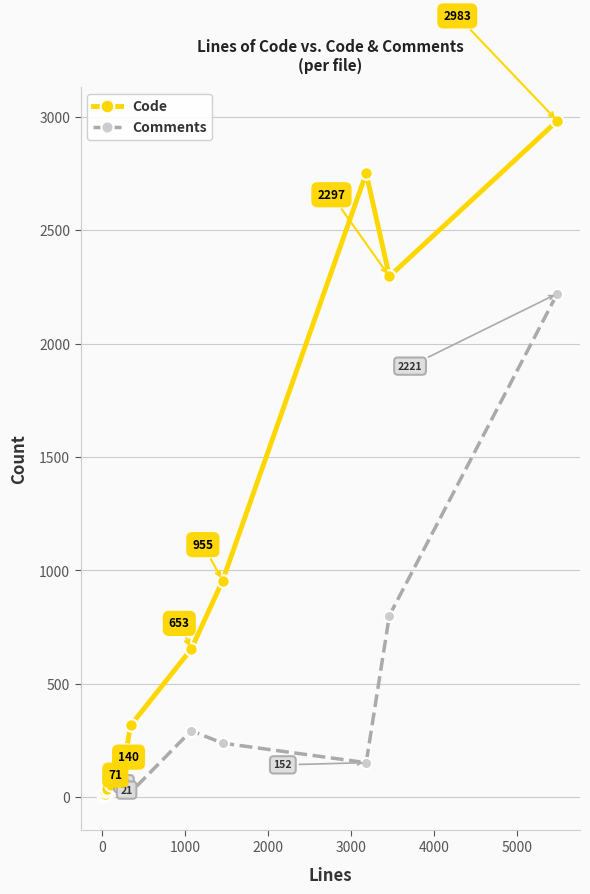

Rank the series by their maximum value, from lowest to highest.

Comments, Code